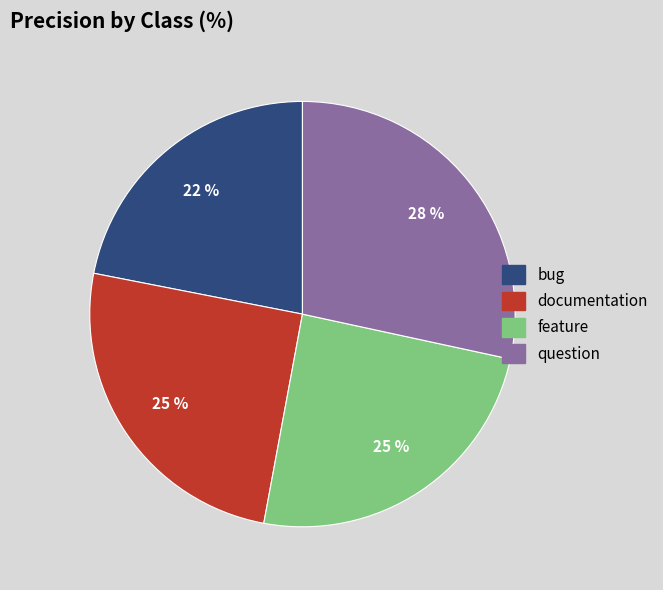

How many slices are in this pie chart?

4